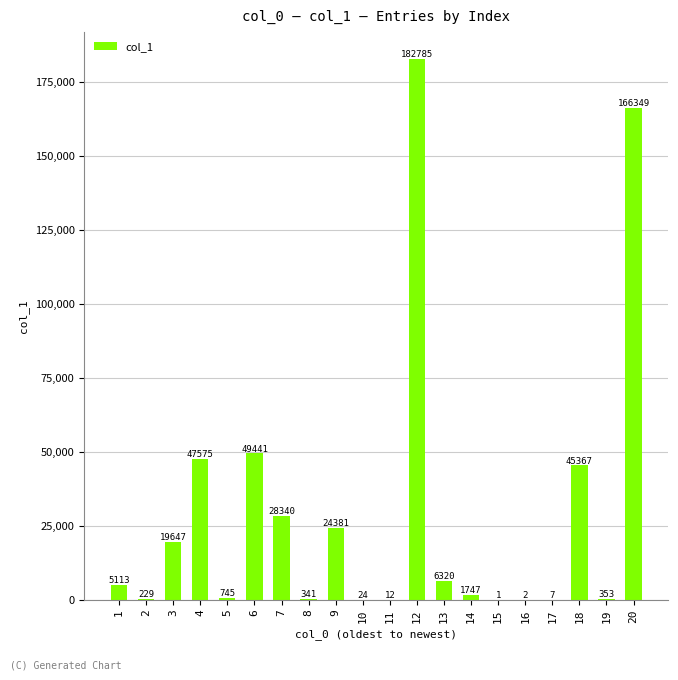

What is the difference between the values at 1 and 8?

4772